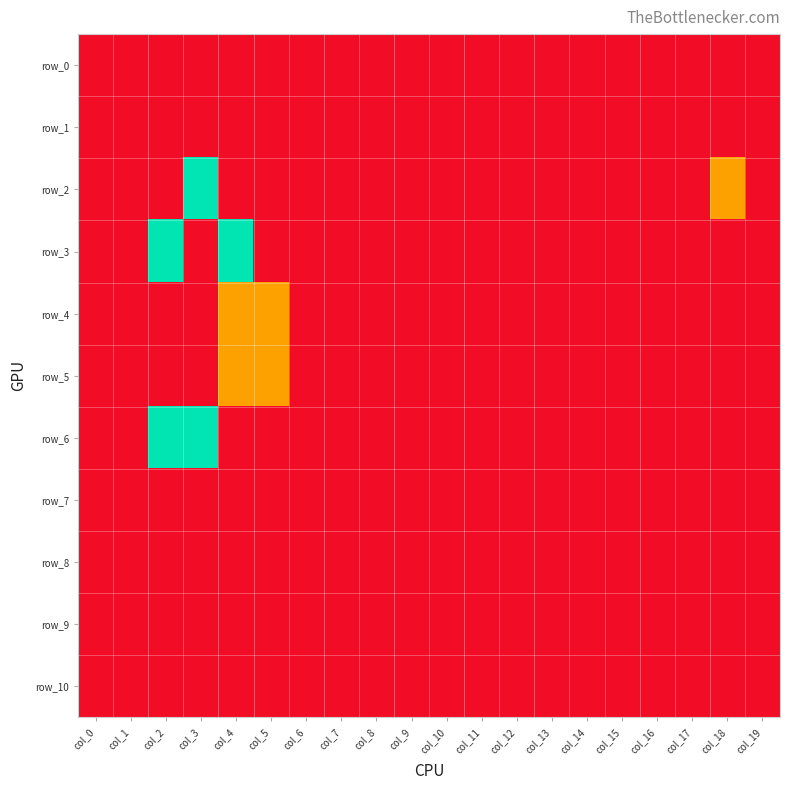

How many row_4 values are between -1 and 0?

20